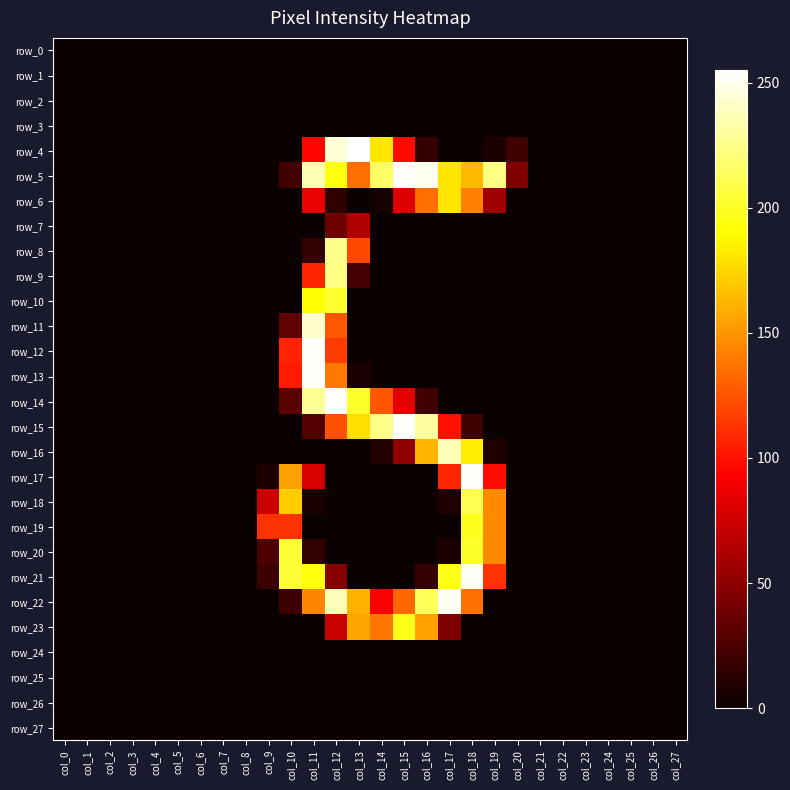

Reading left to right, list all the values displayed in this chart.

row_0: 0	0	0	0	0	0	0	0	0	0	0	0	0	0	0	0	0	0	0	0	0	0	0	0	0	0	0	0
row_1: 0	0	0	0	0	0	0	0	0	0	0	0	0	0	0	0	0	0	0	0	0	0	0	0	0	0	0	0
row_2: 0	0	0	0	0	0	0	0	0	0	0	0	0	0	0	0	0	0	0	0	0	0	0	0	0	0	0	0
row_3: 0	0	0	0	0	0	0	0	0	0	0	0	0	0	0	0	0	0	0	0	0	0	0	0	0	0	0	0
row_4: 0	0	0	0	0	0	0	0	0	0	0	95	245	255	181	97	16	0	0	7	21	0	0	0	0	0	0	0
row_5: 0	0	0	0	0	0	0	0	0	0	21	236	194	135	216	254	251	181	164	224	45	0	0	0	0	0	0	0
row_6: 0	0	0	0	0	0	0	0	0	0	0	85	14	0	4	80	135	180	142	57	0	0	0	0	0	0	0	0
row_7: 0	0	0	0	0	0	0	0	0	0	0	0	38	63	0	0	0	0	0	0	0	0	0	0	0	0	0	0
row_8: 0	0	0	0	0	0	0	0	0	0	0	15	226	121	0	0	0	0	0	0	0	0	0	0	0	0	0	0
row_9: 0	0	0	0	0	0	0	0	0	0	0	107	224	22	0	0	0	0	0	0	0	0	0	0	0	0	0	0
row_10: 0	0	0	0	0	0	0	0	0	0	0	191	202	0	0	0	0	0	0	0	0	0	0	0	0	0	0	0
row_11: 0	0	0	0	0	0	0	0	0	0	33	242	126	0	0	0	0	0	0	0	0	0	0	0	0	0	0	0
row_12: 0	0	0	0	0	0	0	0	0	0	107	254	116	0	0	0	0	0	0	0	0	0	0	0	0	0	0	0
row_13: 0	0	0	0	0	0	0	0	0	0	103	254	139	6	0	0	0	0	0	0	0	0	0	0	0	0	0	0
row_14: 0	0	0	0	0	0	0	0	0	0	31	228	254	201	126	83	21	0	0	0	0	0	0	0	0	0	0	0
row_15: 0	0	0	0	0	0	0	0	0	0	0	27	124	178	225	254	231	99	20	0	0	0	0	0	0	0	0	0
row_16: 0	0	0	0	0	0	0	0	0	0	0	0	0	0	9	51	162	237	184	8	0	0	0	0	0	0	0	0
row_17: 0	0	0	0	0	0	0	0	0	7	155	79	0	0	0	0	0	108	254	98	0	0	0	0	0	0	0	0
row_18: 0	0	0	0	0	0	0	0	0	73	171	6	0	0	0	0	0	8	211	146	0	0	0	0	0	0	0	0
row_19: 0	0	0	0	0	0	0	0	0	112	112	0	0	0	0	0	0	0	198	146	0	0	0	0	0	0	0	0
row_20: 0	0	0	0	0	0	0	0	0	26	204	15	0	0	0	0	0	6	201	146	0	0	0	0	0	0	0	0
row_21: 0	0	0	0	0	0	0	0	0	19	204	194	47	0	0	0	16	197	253	112	0	0	0	0	0	0	0	0
row_22: 0	0	0	0	0	0	0	0	0	0	19	144	237	161	91	133	213	252	136	0	0	0	0	0	0	0	0	0
row_23: 0	0	0	0	0	0	0	0	0	0	0	0	72	156	138	197	155	44	0	0	0	0	0	0	0	0	0	0
row_24: 0	0	0	0	0	0	0	0	0	0	0	0	0	0	0	0	0	0	0	0	0	0	0	0	0	0	0	0
row_25: 0	0	0	0	0	0	0	0	0	0	0	0	0	0	0	0	0	0	0	0	0	0	0	0	0	0	0	0
row_26: 0	0	0	0	0	0	0	0	0	0	0	0	0	0	0	0	0	0	0	0	0	0	0	0	0	0	0	0
row_27: 0	0	0	0	0	0	0	0	0	0	0	0	0	0	0	0	0	0	0	0	0	0	0	0	0	0	0	0